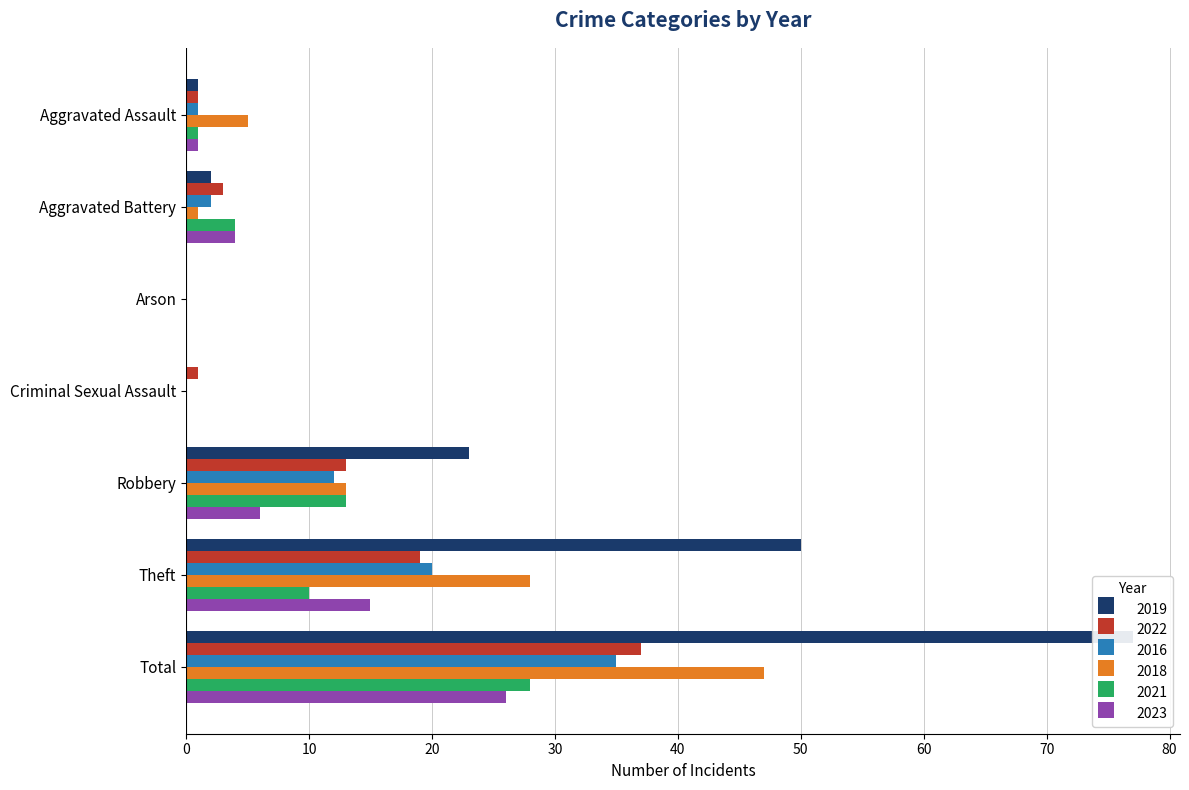

At how many categories does at least one series exceed 0?

6